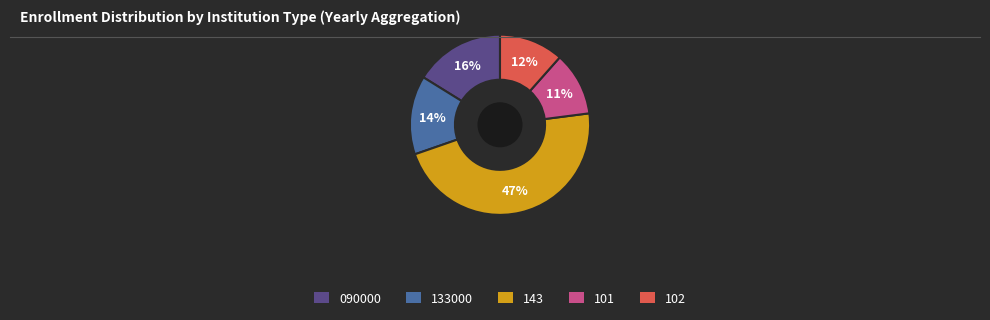

Do 101 and 133000 together represent more than half of the pie?

No